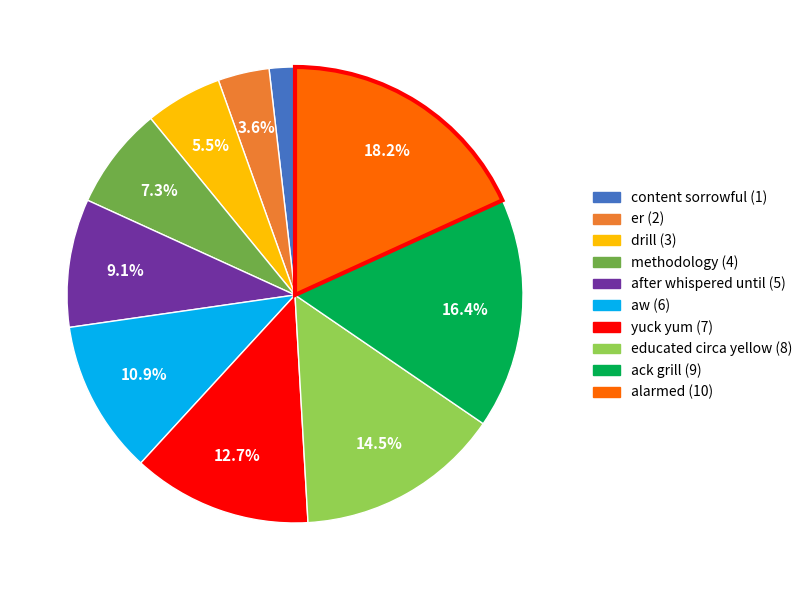

What is the largest slice in the pie chart?

alarmed